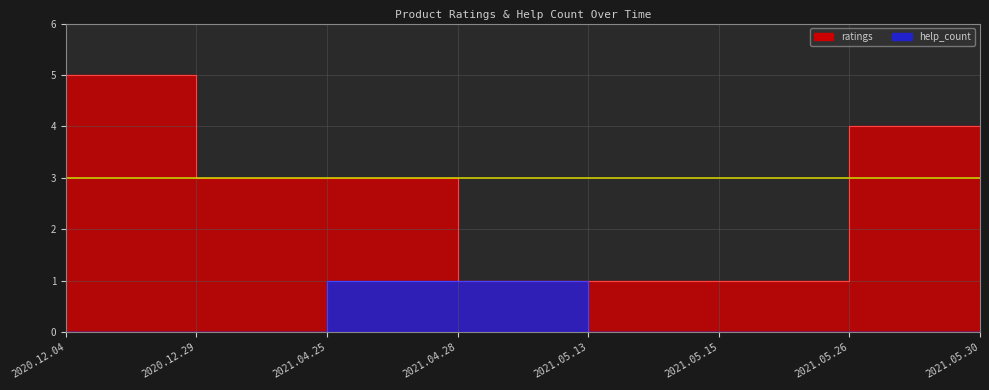

What is the sum of all ratings values?

19